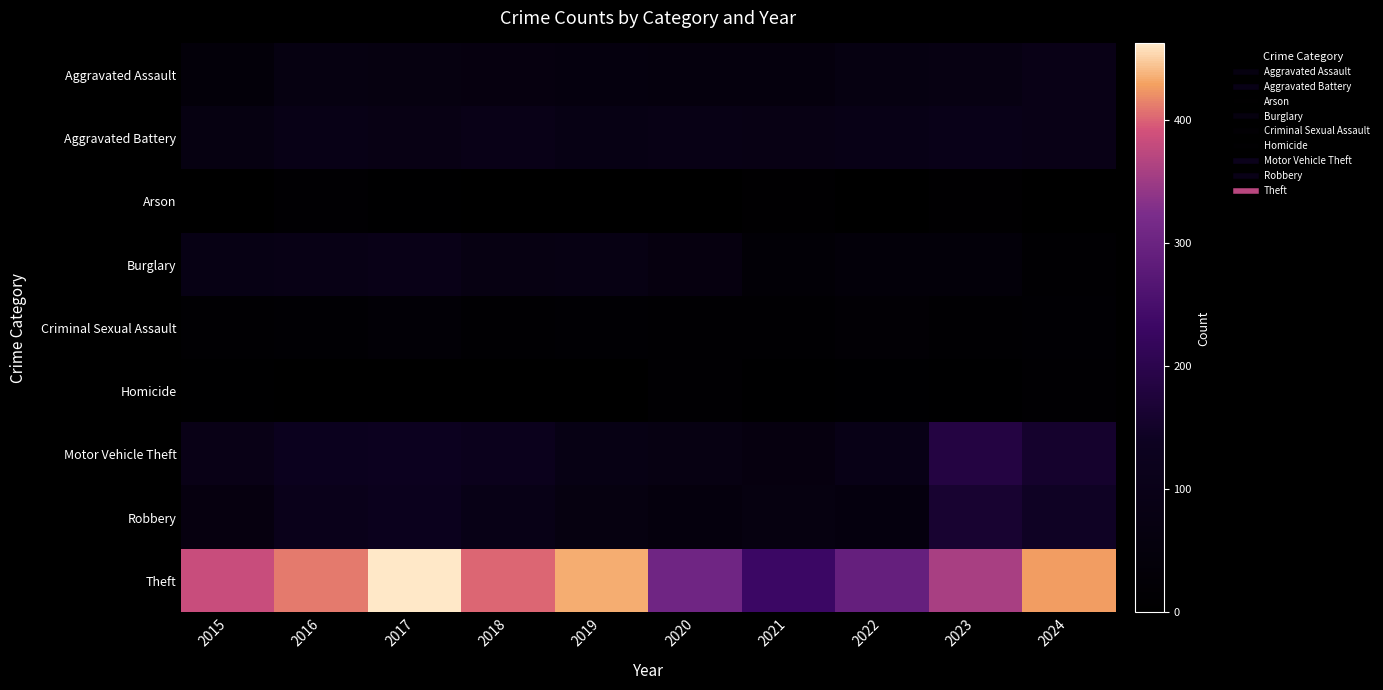

What is the smallest value displayed?

3